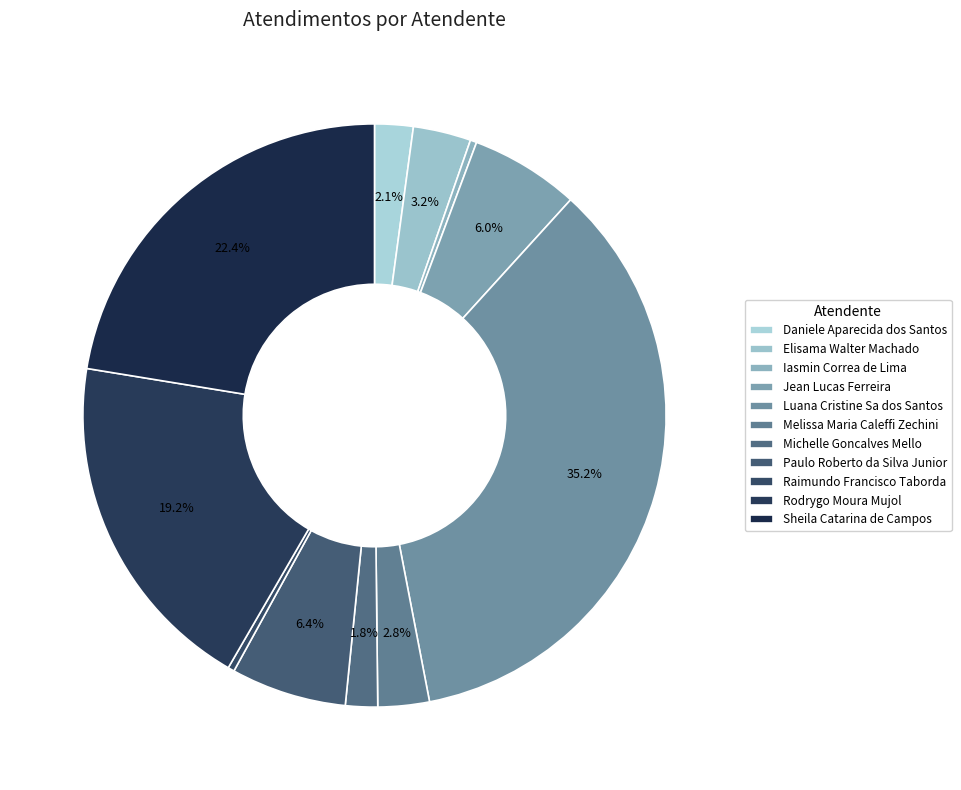

What percentage is the Michelle Goncalves Mello slice, to the nearest percent?

2%